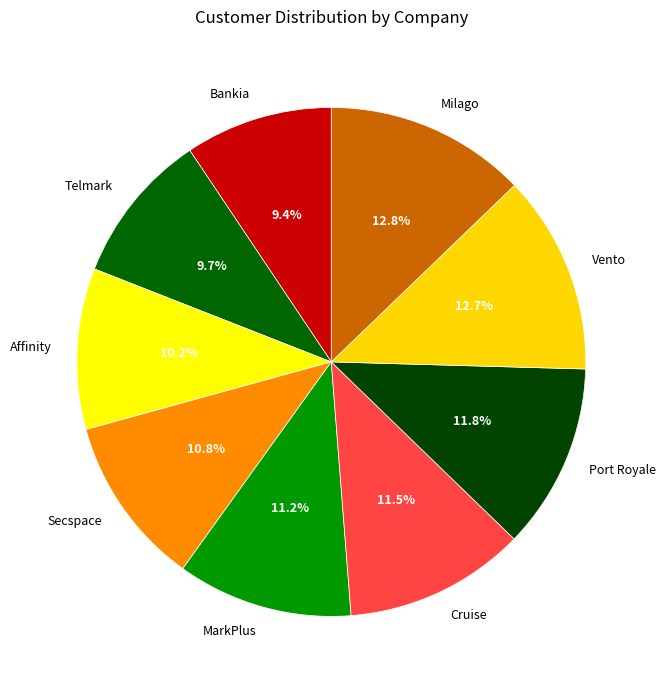

To the nearest percent, what is the average slice percentage?

11%